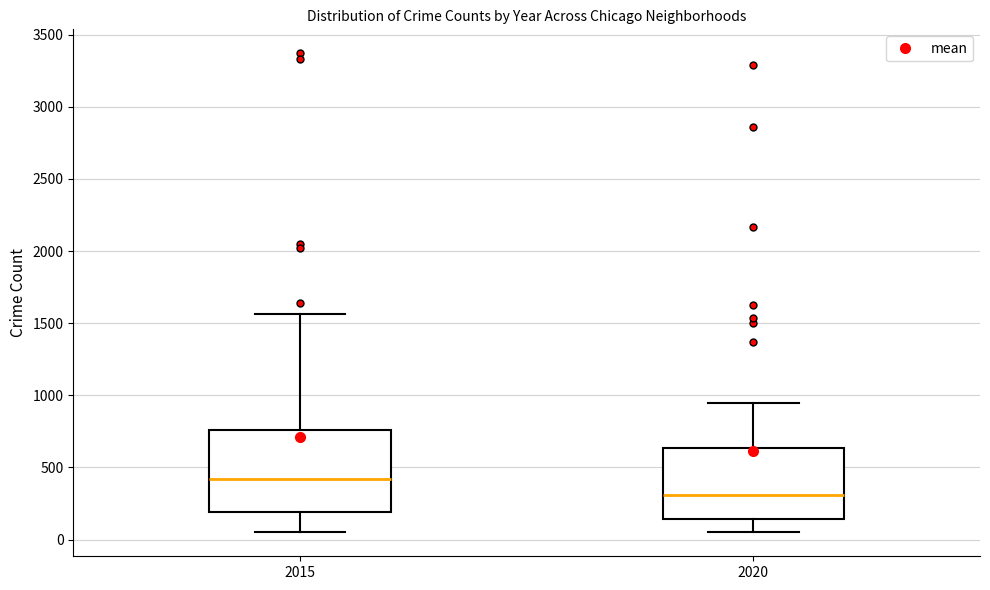

Which box's median line is the lowest?

2020